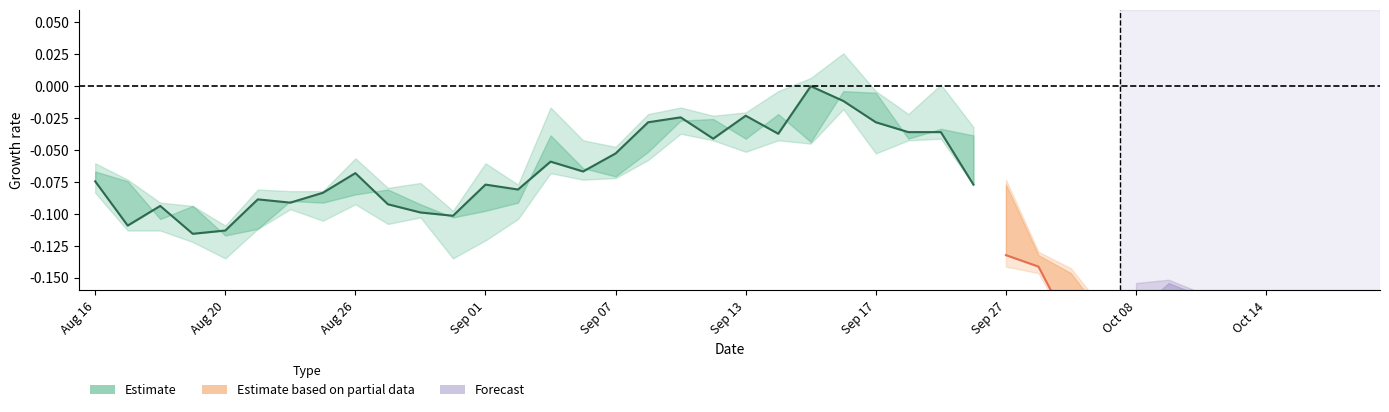

The close series shows 2.8 at close. True or false?

False